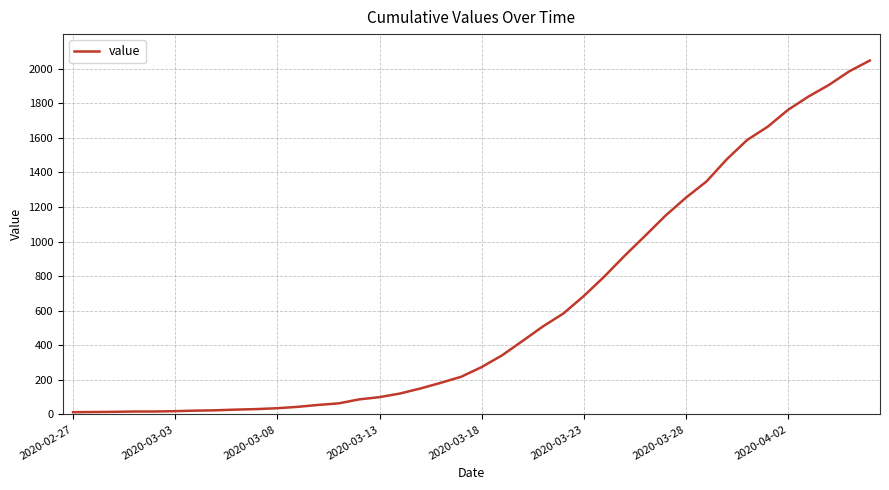

What is the difference between the maximum and minimum values?

2034